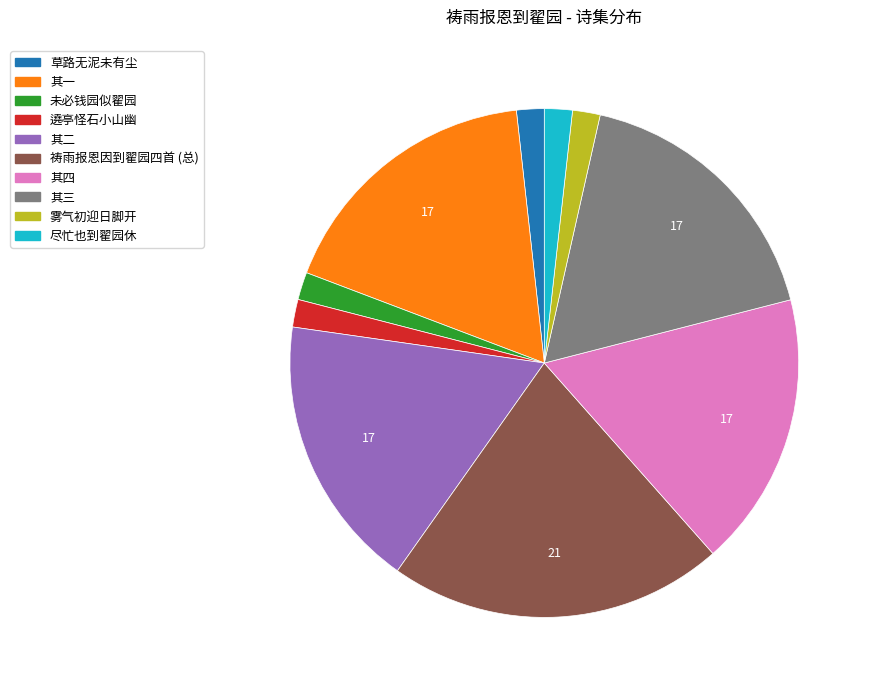

Approximately how many times larger is the value at 祷雨报恩因到翟园四首 (总) compared to 其一?

1.2